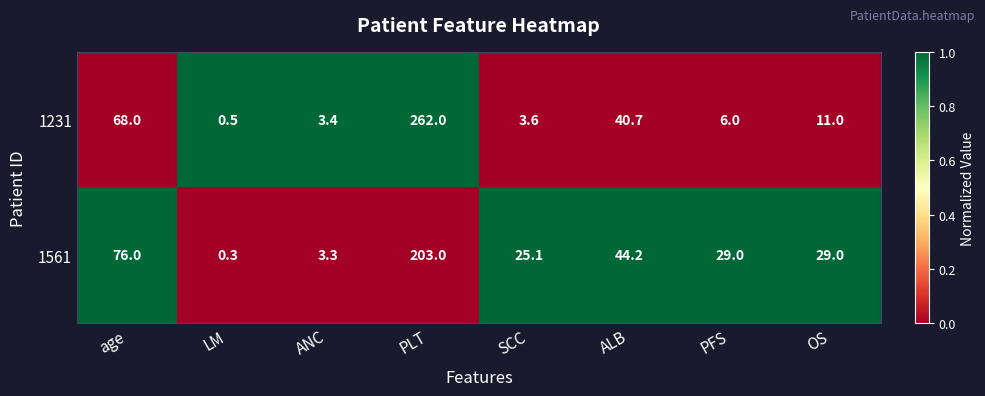

Is it true that 1561 equals 3.3 at ANC?

True